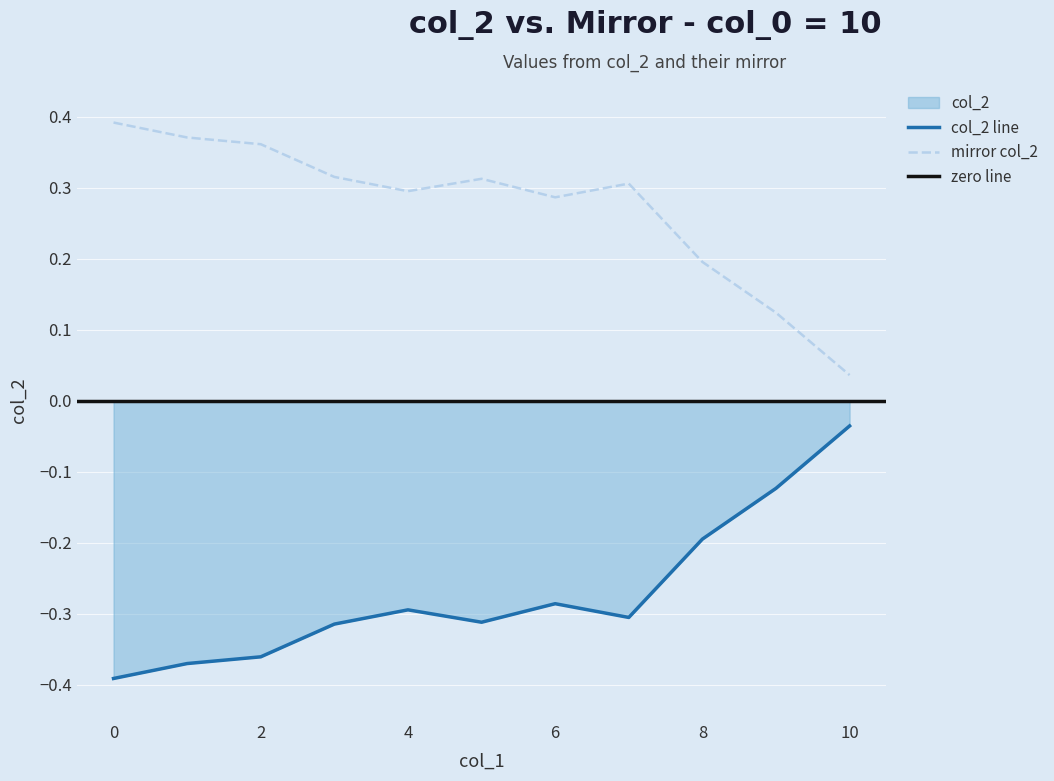

Reading right to left, transcribe all the data shown in this chart.

col_2: 10=-0.0	9=-0.1	8=-0.2	7=-0.3	6=-0.3	5=-0.3	4=-0.3	3=-0.3	2=-0.4	1=-0.4	0=-0.4
mirror_col_2: 10=0.0	9=0.1	8=0.2	7=0.3	6=0.3	5=0.3	4=0.3	3=0.3	2=0.4	1=0.4	0=0.4